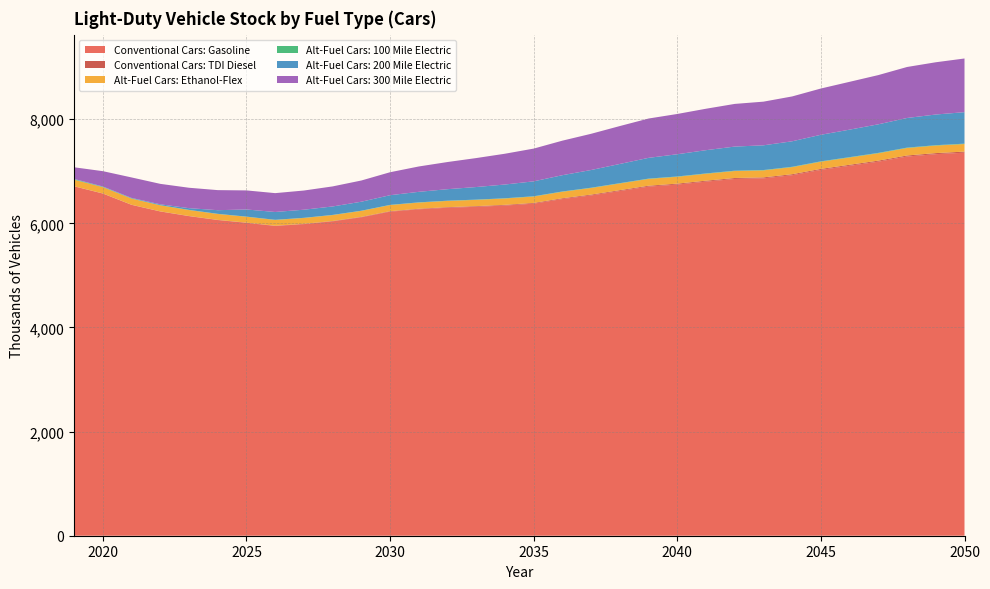

Reading right to left, extract all data points from this chart.

Conventional Cars: Gasoline: 7356.6	7328.0	7282.7	7184.3	7104.9	7026.3	6924.5	6863.7	6851.8	6801.1	6744.5	6705.1	6620.4	6535.9	6466.3	6377.5	6341.5	6317.5	6298.8	6269.2	6223.9	6115.7	6038.1	5984.6	5948.5	6009.2	6062.4	6137.2	6226.9	6354.1	6571.3	6710.0
Conventional Cars: TDI Diesel: 20.7	20.5	20.3	19.9	19.6	19.2	18.8	18.5	18.3	18.0	17.6	17.1	16.5	15.9	15.1	14.3	13.5	12.6	11.6	10.5	9.3	8.1	7.0	6.0	5.1	4.3	3.7	3.1	2.7	2.4	2.2	2.1
Alt-Fuel Cars: Ethanol-Flex: 145.4	144.6	143.5	141.4	139.7	137.9	135.8	134.4	134.0	132.8	131.5	130.4	128.4	126.4	124.7	122.6	121.4	120.5	119.7	118.7	117.2	114.8	113.1	111.9	111.0	112.0	113.0	114.1	115.7	117.9	121.3	124.3
Alt-Fuel Cars: 100 Mile Electric: 7.4	7.3	7.2	7.1	6.9	6.8	6.6	6.5	6.4	6.3	6.2	6.0	5.8	5.6	5.4	5.1	4.9	4.7	4.5	4.2	3.9	3.6	3.3	3.2	3.0	3.0	3.1	3.4	3.8	4.5	6.5	9.9
Alt-Fuel Cars: 200 Mile Electric: 604.7	589.1	569.3	548.7	528.0	510.3	489.7	474.8	463.0	446.6	426.8	398.5	368.8	340.0	312.9	286.5	264.0	241.6	221.0	202.1	185.6	172.8	162.3	155.7	150.0	137.0	69.9	33.0	15.8	8.5	6.0	5.8
Alt-Fuel Cars: 300 Mile Electric: 1030.9	1003.5	979.4	945.4	918.6	888.6	861.4	838.5	819.6	795.8	773.5	755.3	728.1	695.6	663.2	628.9	591.1	556.4	521.5	487.1	441.1	407.2	385.1	368.5	361.9	366.4	385.3	392.0	392.8	393.5	294.2	223.9